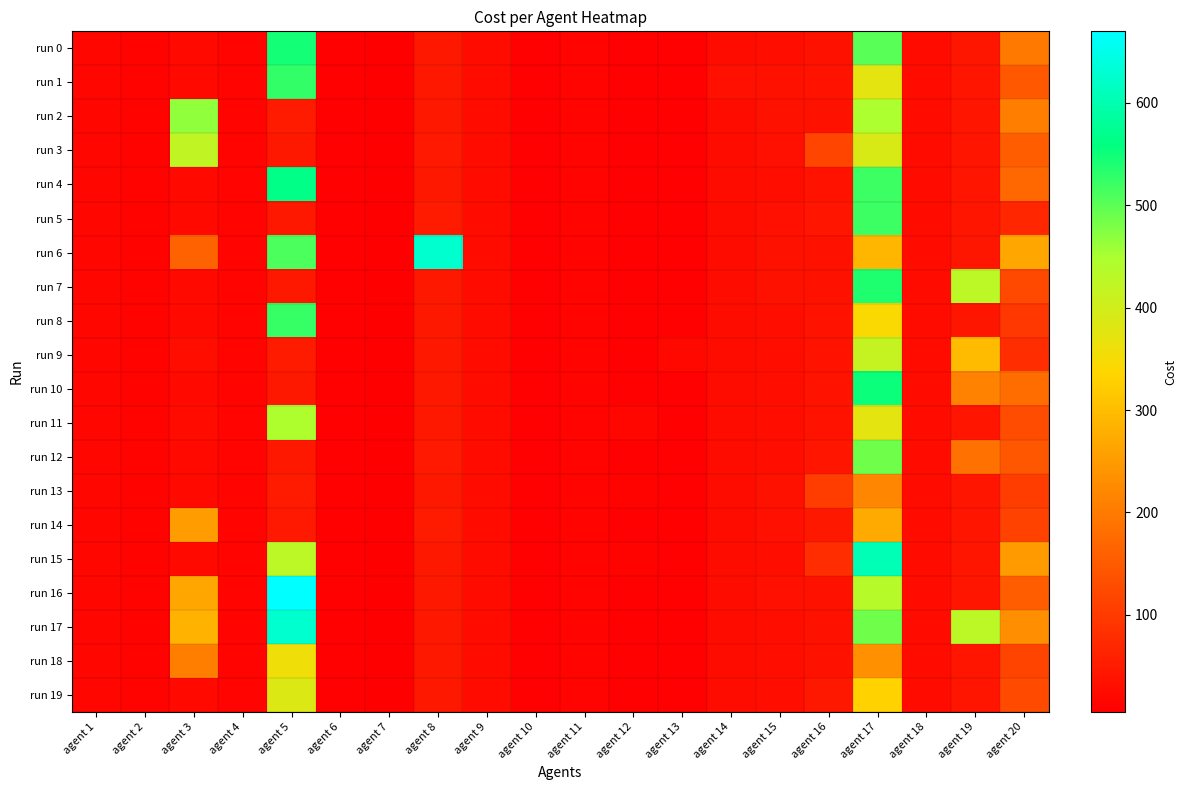

Reading left to right, list all the values displayed in this chart.

run 0: agent 1=16	agent 2=11	agent 3=21	agent 4=15	agent 5=546	agent 6=9	agent 7=5	agent 8=46	agent 9=24	agent 10=9	agent 11=13	agent 12=9	agent 13=8	agent 14=26	agent 15=30	agent 16=36	agent 17=502	agent 18=24	agent 19=43	agent 20=199
run 1: agent 1=16	agent 2=11	agent 3=21	agent 4=15	agent 5=526	agent 6=9	agent 7=5	agent 8=46	agent 9=24	agent 10=9	agent 11=13	agent 12=9	agent 13=8	agent 14=32	agent 15=36	agent 16=38	agent 17=374	agent 18=24	agent 19=39	agent 20=147
run 2: agent 1=16	agent 2=11	agent 3=467	agent 4=15	agent 5=50	agent 6=9	agent 7=7	agent 8=46	agent 9=24	agent 10=9	agent 11=13	agent 12=9	agent 13=10	agent 14=26	agent 15=34	agent 16=36	agent 17=448	agent 18=24	agent 19=39	agent 20=207
run 3: agent 1=16	agent 2=11	agent 3=423	agent 4=15	agent 5=46	agent 6=9	agent 7=5	agent 8=48	agent 9=24	agent 10=9	agent 11=13	agent 12=9	agent 13=8	agent 14=26	agent 15=32	agent 16=118	agent 17=392	agent 18=24	agent 19=39	agent 20=155
run 4: agent 1=16	agent 2=11	agent 3=21	agent 4=15	agent 5=564	agent 6=9	agent 7=5	agent 8=46	agent 9=24	agent 10=9	agent 11=13	agent 12=9	agent 13=8	agent 14=28	agent 15=30	agent 16=38	agent 17=520	agent 18=24	agent 19=39	agent 20=169
run 5: agent 1=16	agent 2=11	agent 3=21	agent 4=15	agent 5=46	agent 6=9	agent 7=5	agent 8=50	agent 9=24	agent 10=9	agent 11=13	agent 12=9	agent 13=8	agent 14=28	agent 15=32	agent 16=40	agent 17=520	agent 18=24	agent 19=41	agent 20=69
run 6: agent 1=16	agent 2=11	agent 3=163	agent 4=15	agent 5=510	agent 6=9	agent 7=5	agent 8=628	agent 9=24	agent 10=9	agent 11=13	agent 12=9	agent 13=8	agent 14=26	agent 15=34	agent 16=36	agent 17=290	agent 18=24	agent 19=43	agent 20=265
run 7: agent 1=16	agent 2=11	agent 3=21	agent 4=15	agent 5=46	agent 6=9	agent 7=7	agent 8=46	agent 9=24	agent 10=9	agent 11=13	agent 12=9	agent 13=8	agent 14=26	agent 15=34	agent 16=36	agent 17=538	agent 18=24	agent 19=427	agent 20=123
run 8: agent 1=16	agent 2=11	agent 3=21	agent 4=15	agent 5=522	agent 6=9	agent 7=7	agent 8=46	agent 9=24	agent 10=9	agent 11=13	agent 12=9	agent 13=8	agent 14=26	agent 15=30	agent 16=38	agent 17=344	agent 18=24	agent 19=43	agent 20=95
run 9: agent 1=16	agent 2=11	agent 3=29	agent 4=15	agent 5=50	agent 6=9	agent 7=5	agent 8=46	agent 9=24	agent 10=9	agent 11=13	agent 12=9	agent 13=18	agent 14=28	agent 15=30	agent 16=38	agent 17=418	agent 18=24	agent 19=297	agent 20=79
run 10: agent 1=16	agent 2=11	agent 3=21	agent 4=15	agent 5=46	agent 6=9	agent 7=7	agent 8=46	agent 9=24	agent 10=9	agent 11=13	agent 12=9	agent 13=8	agent 14=28	agent 15=30	agent 16=38	agent 17=552	agent 18=24	agent 19=213	agent 20=177
run 11: agent 1=16	agent 2=11	agent 3=25	agent 4=15	agent 5=446	agent 6=9	agent 7=7	agent 8=46	agent 9=24	agent 10=9	agent 11=13	agent 12=17	agent 13=8	agent 14=28	agent 15=30	agent 16=38	agent 17=374	agent 18=24	agent 19=39	agent 20=129
run 12: agent 1=16	agent 2=11	agent 3=21	agent 4=15	agent 5=46	agent 6=9	agent 7=7	agent 8=48	agent 9=24	agent 10=9	agent 11=13	agent 12=9	agent 13=10	agent 14=26	agent 15=30	agent 16=40	agent 17=488	agent 18=24	agent 19=185	agent 20=143
run 13: agent 1=16	agent 2=11	agent 3=21	agent 4=15	agent 5=50	agent 6=9	agent 7=5	agent 8=46	agent 9=24	agent 10=9	agent 11=13	agent 12=11	agent 13=8	agent 14=26	agent 15=34	agent 16=106	agent 17=220	agent 18=24	agent 19=39	agent 20=105
run 14: agent 1=16	agent 2=11	agent 3=253	agent 4=15	agent 5=48	agent 6=9	agent 7=7	agent 8=50	agent 9=24	agent 10=9	agent 11=13	agent 12=9	agent 13=8	agent 14=26	agent 15=32	agent 16=46	agent 17=270	agent 18=24	agent 19=39	agent 20=113
run 15: agent 1=16	agent 2=11	agent 3=21	agent 4=15	agent 5=428	agent 6=9	agent 7=5	agent 8=46	agent 9=24	agent 10=9	agent 11=13	agent 12=11	agent 13=8	agent 14=28	agent 15=30	agent 16=80	agent 17=606	agent 18=24	agent 19=39	agent 20=249
run 16: agent 1=16	agent 2=11	agent 3=265	agent 4=15	agent 5=670	agent 6=9	agent 7=5	agent 8=46	agent 9=24	agent 10=9	agent 11=13	agent 12=9	agent 13=10	agent 14=26	agent 15=32	agent 16=36	agent 17=434	agent 18=24	agent 19=39	agent 20=155
run 17: agent 1=16	agent 2=11	agent 3=283	agent 4=15	agent 5=626	agent 6=9	agent 7=7	agent 8=46	agent 9=24	agent 10=9	agent 11=13	agent 12=9	agent 13=8	agent 14=26	agent 15=30	agent 16=36	agent 17=488	agent 18=24	agent 19=427	agent 20=231
run 18: agent 1=16	agent 2=11	agent 3=207	agent 4=15	agent 5=358	agent 6=9	agent 7=7	agent 8=46	agent 9=24	agent 10=9	agent 11=13	agent 12=9	agent 13=10	agent 14=26	agent 15=30	agent 16=36	agent 17=236	agent 18=24	agent 19=39	agent 20=115
run 19: agent 1=16	agent 2=11	agent 3=21	agent 4=15	agent 5=386	agent 6=9	agent 7=5	agent 8=46	agent 9=24	agent 10=9	agent 11=13	agent 12=9	agent 13=8	agent 14=26	agent 15=30	agent 16=44	agent 17=332	agent 18=24	agent 19=39	agent 20=125